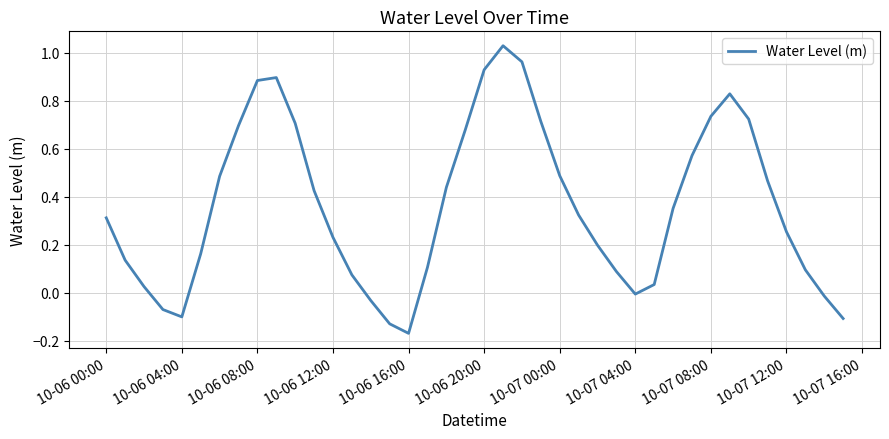

What is the difference between the maximum and minimum values?

1.2